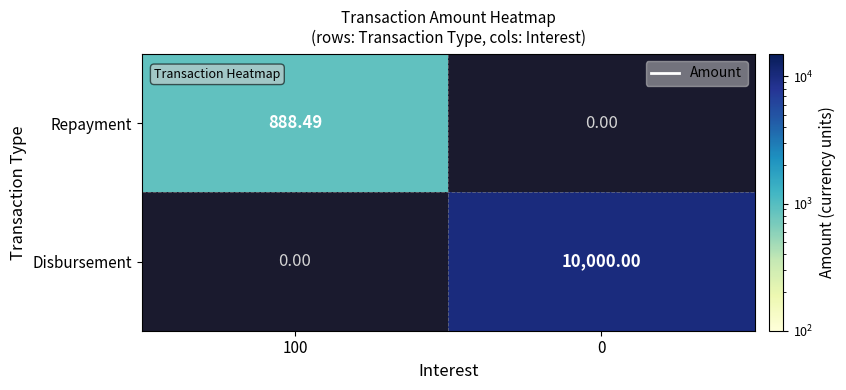

What is the smallest value displayed?

888.5